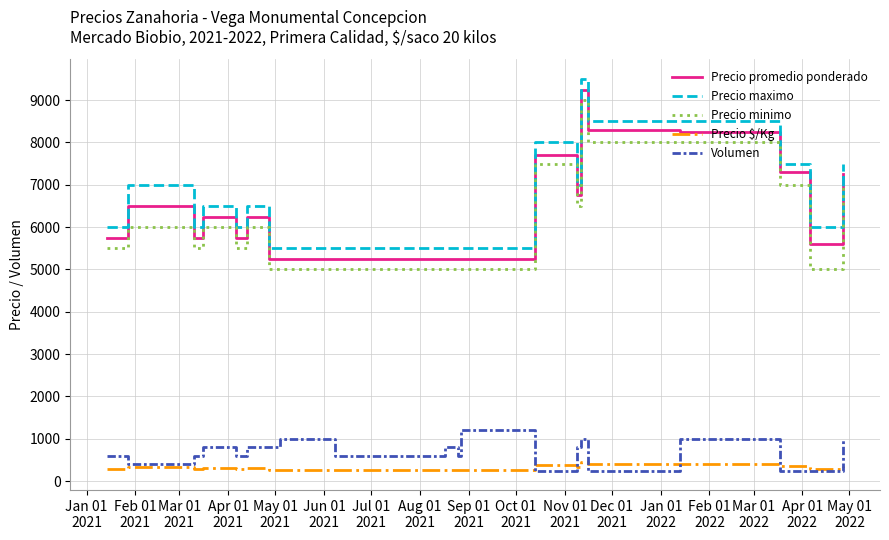

Where is the first local maximum for Precio maximo?

Feb 01
2021